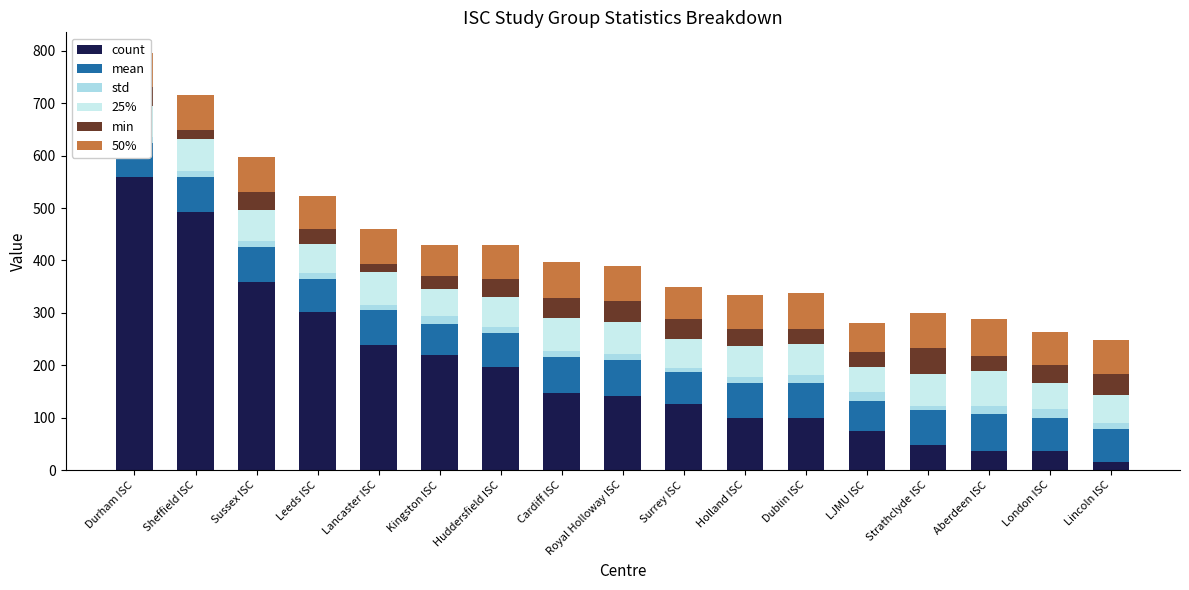

Between Durham ISC and Cardiff ISC, which series saw the biggest shift?

count